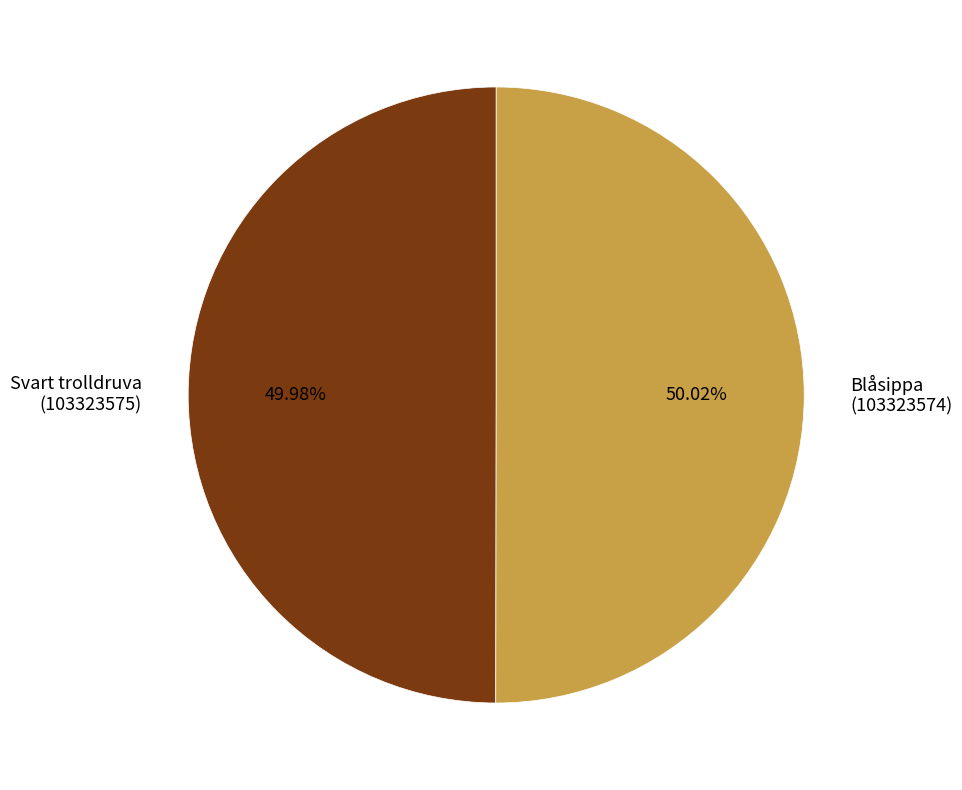

Is there a majority slice in this chart?

Yes